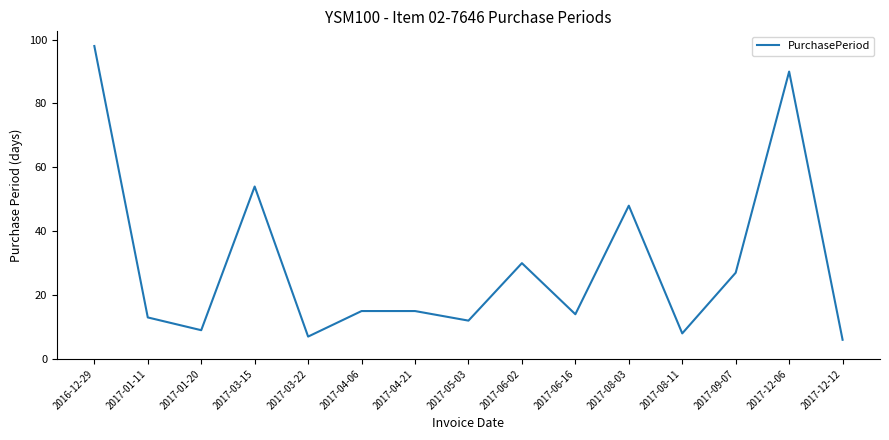

What is the difference between the maximum and minimum values?

92